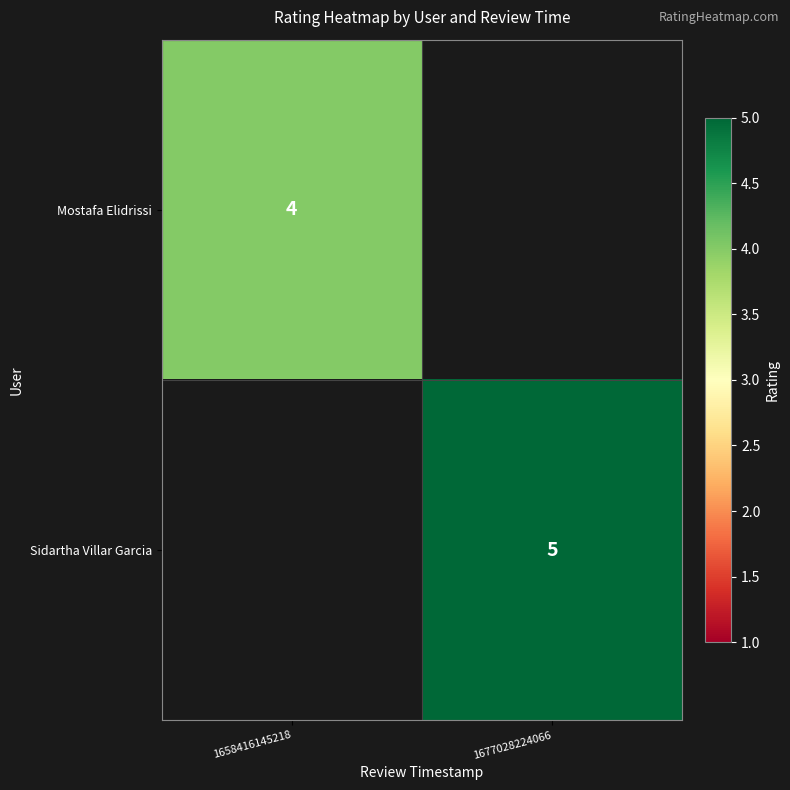

The value of Mostafa Elidrissi at 1658416145218 is 1. True or false?

False